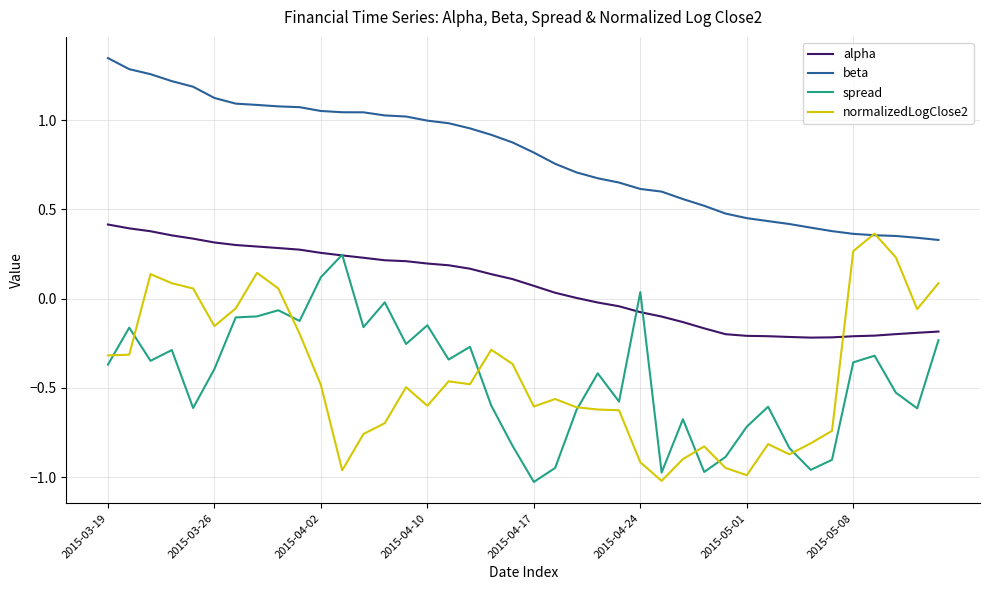

Which series has the largest total across all categories?

beta